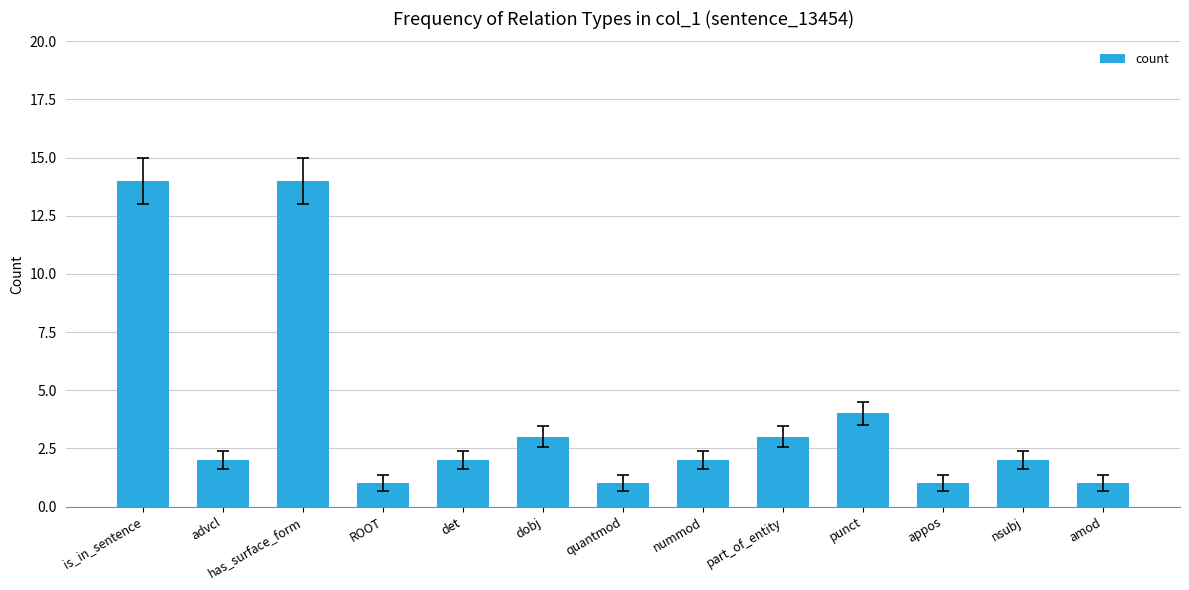

What is the value of the 7th bar from the left?

1